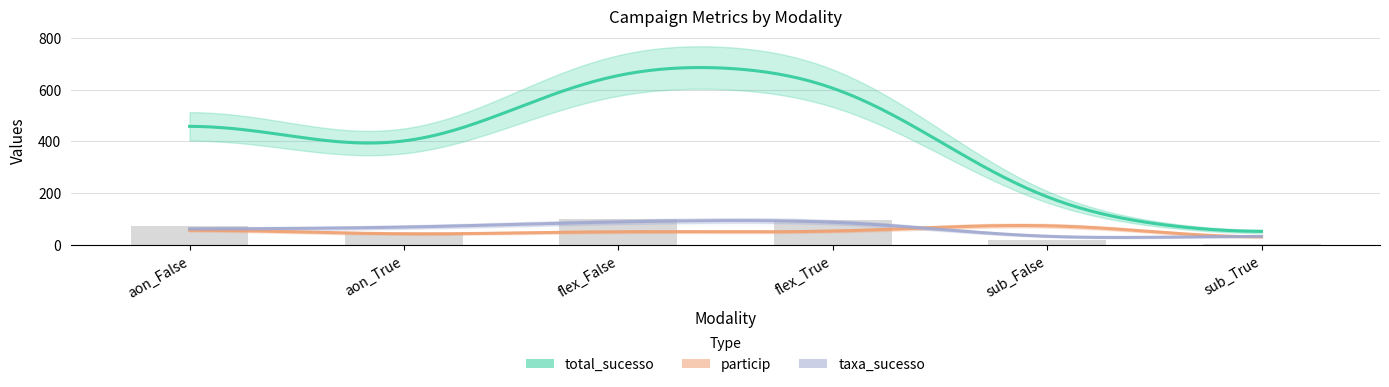

List the series in order of their peak value, highest first.

total_sucesso, taxa_sucesso, particip